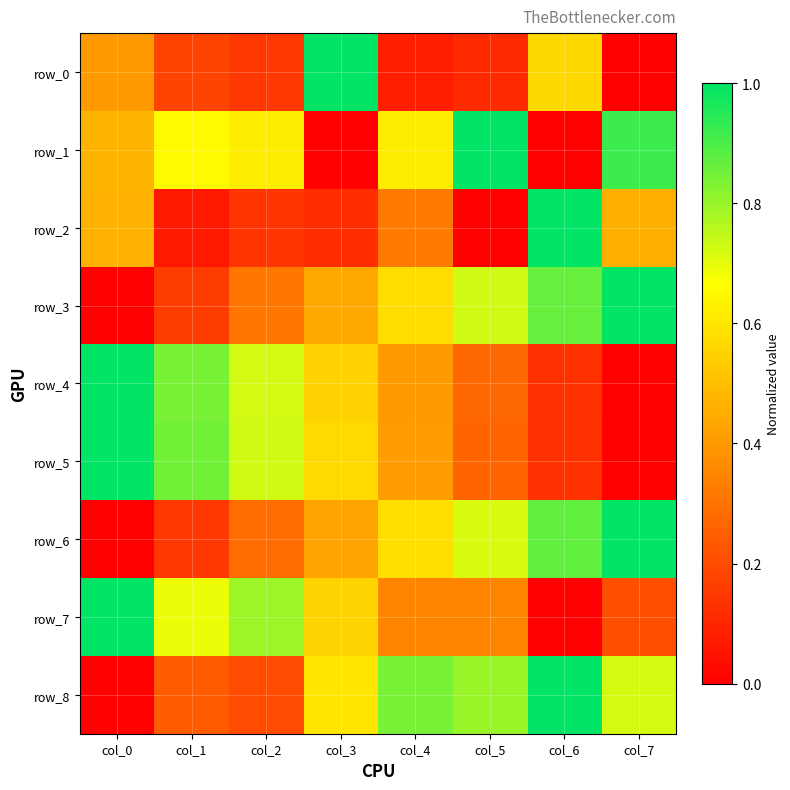

Which series has the widest spread of values?

row_0